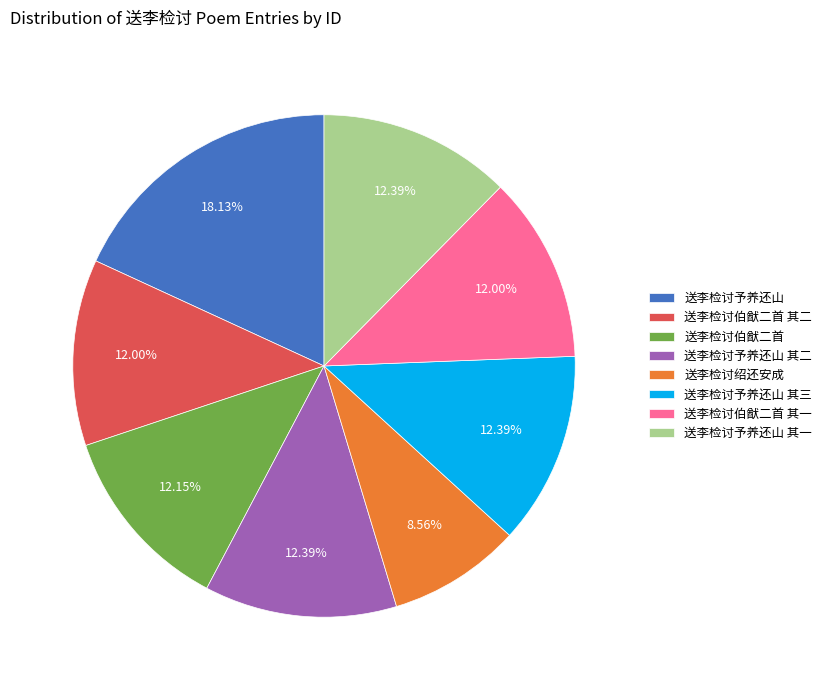

What is the ratio of the value at 送李检讨绍还安成 to the value at 送李检讨予养还山 其三?

0.7